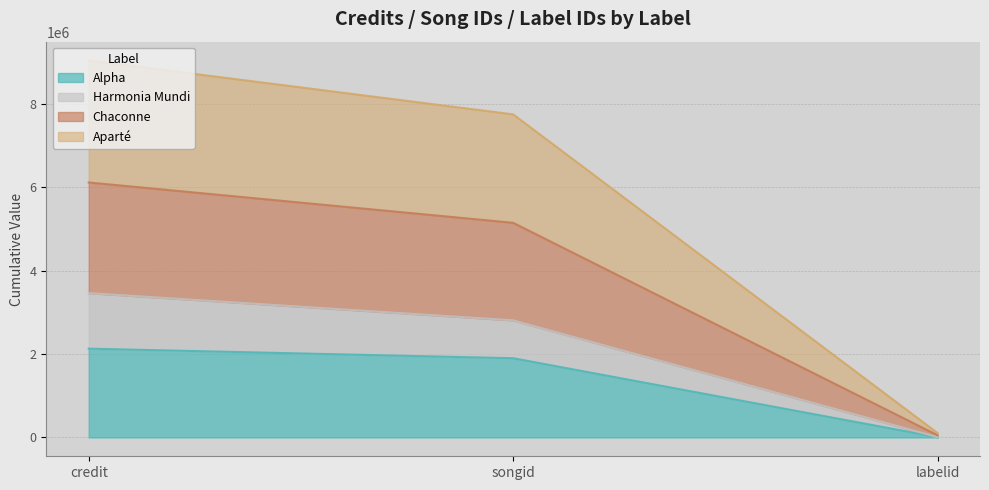

At which label is Alpha closest to 1068418?

songid